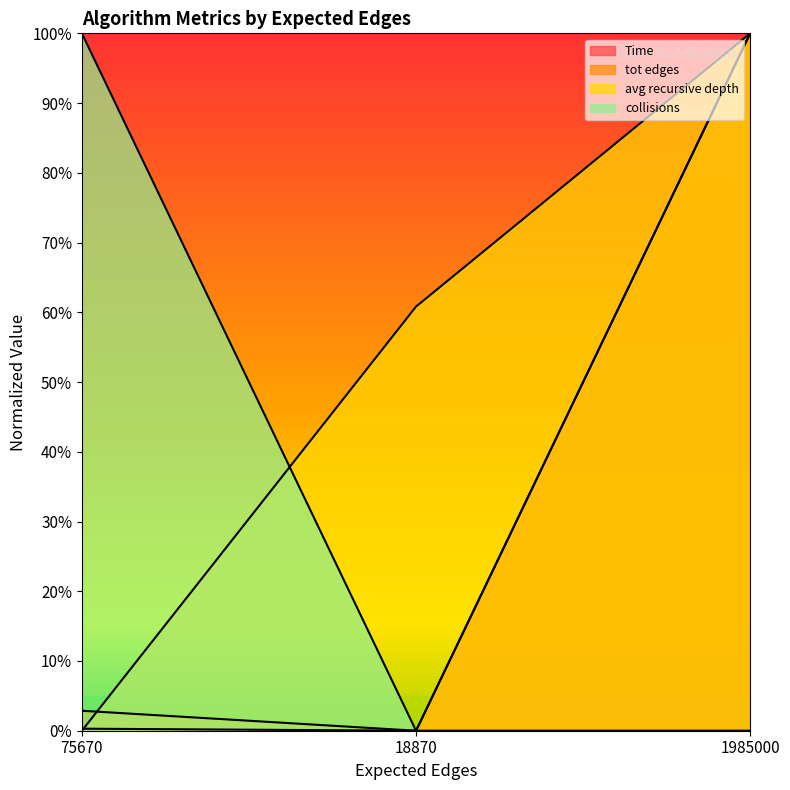

Which series has the largest range (max minus min)?

tot edges